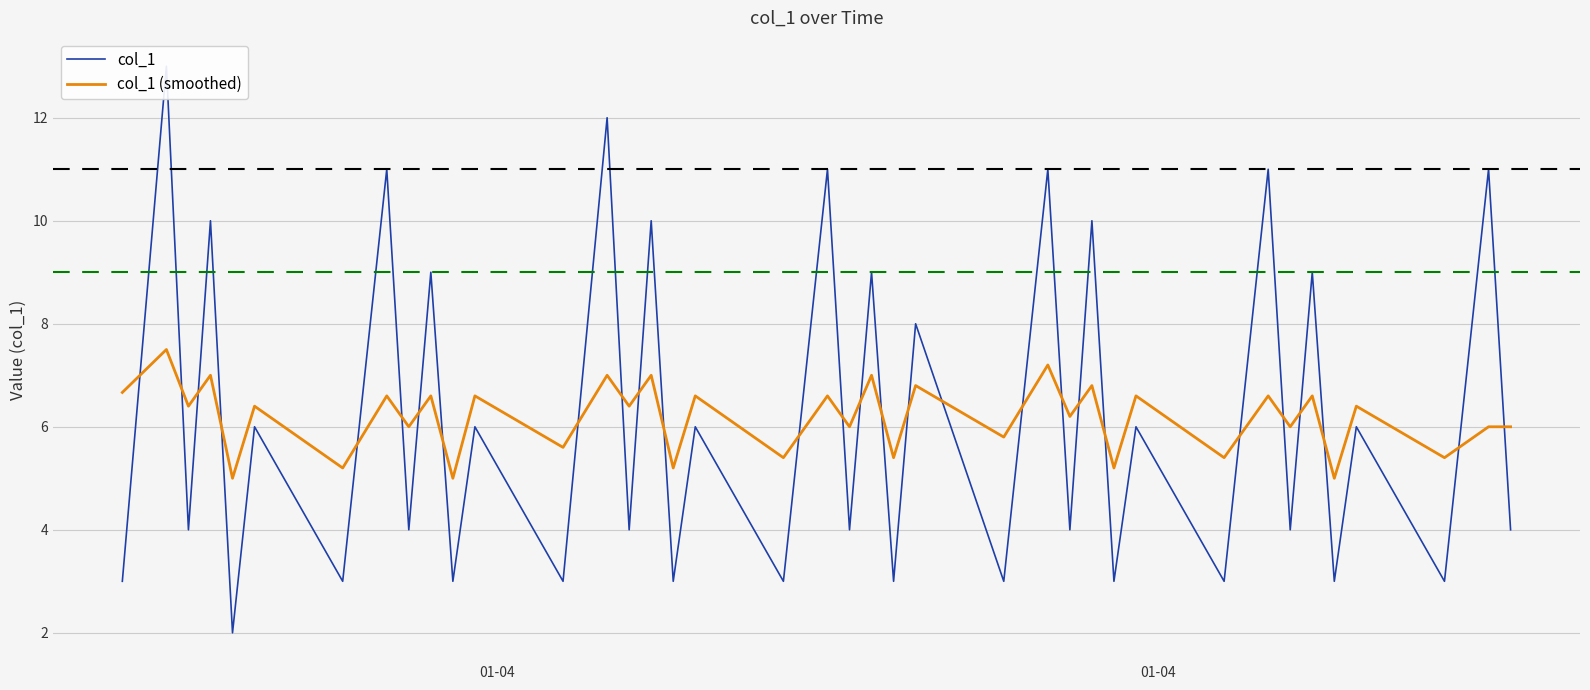

Reading left to right, extract all data points from this chart.

col_1: 3.0	13.0	4.0	10.0	2.0	6.0	3.0	11.0	4.0	9.0	3.0	6.0	3.0	12.0	4.0	10.0	3.0	6.0	3.0	11.0	4.0	9.0	3.0	8.0	3.0	11.0	4.0	10.0	3.0	6.0	3.0	11.0	4.0	9.0	3.0	6.0	3.0	11.0	4.0
col_1 (smoothed): 6.7	7.5	6.4	7.0	5.0	6.4	5.2	6.6	6.0	6.6	5.0	6.6	5.6	7.0	6.4	7.0	5.2	6.6	5.4	6.6	6.0	7.0	5.4	6.8	5.8	7.2	6.2	6.8	5.2	6.6	5.4	6.6	6.0	6.6	5.0	6.4	5.4	6.0	6.0